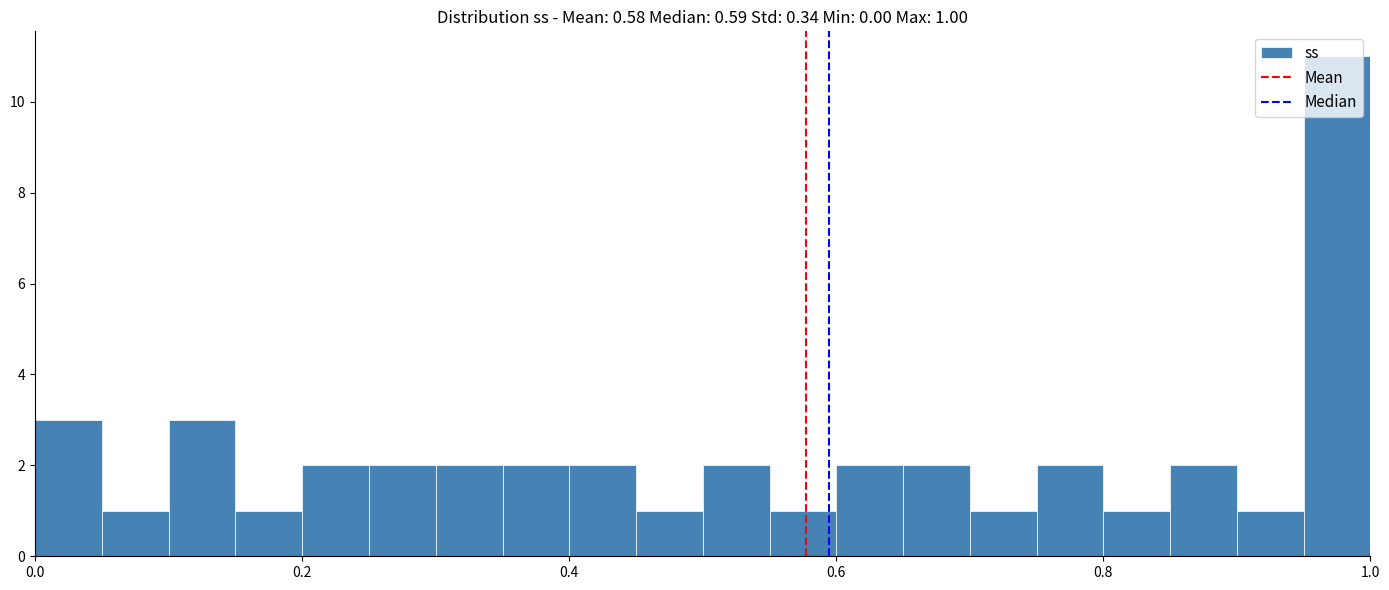

Around what value on the x-axis is the tallest bar? Give the approximate position of its centre, as read against the axis.

0.98